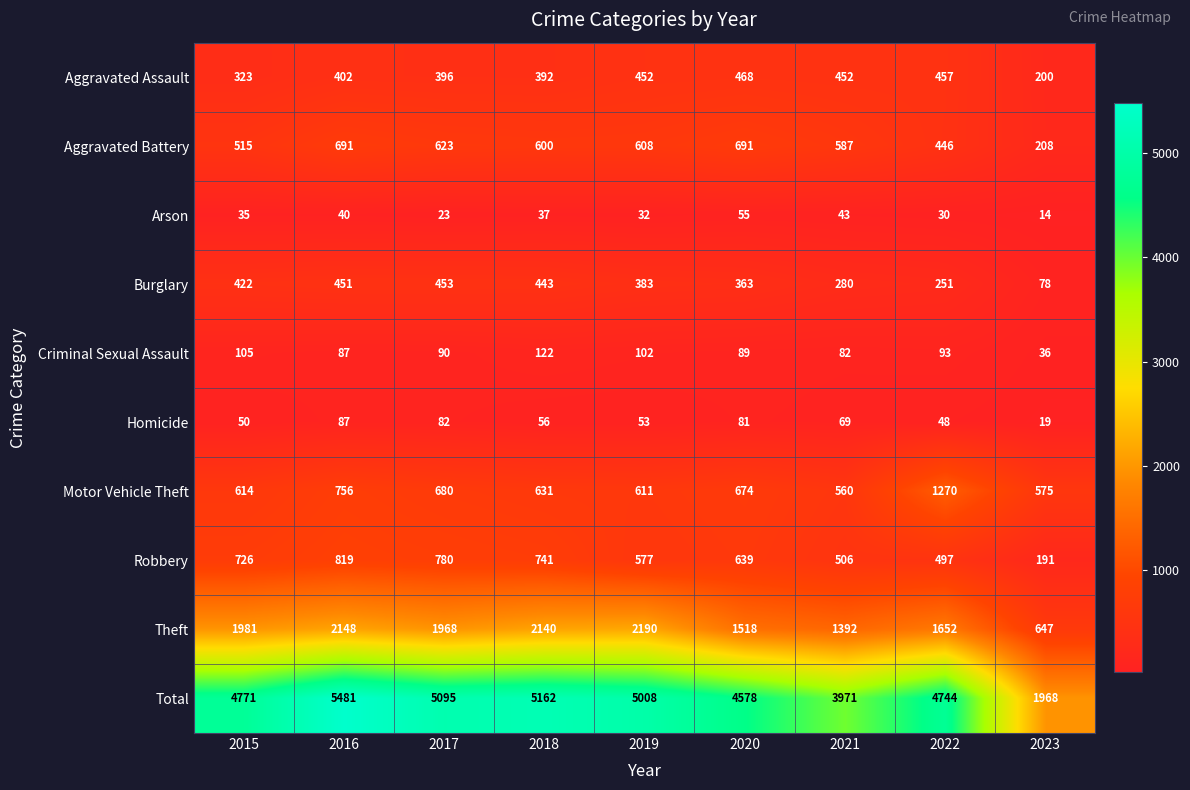

List the labels in order of Theft value, smallest first.

2023, 2021, 2020, 2022, 2017, 2015, 2018, 2016, 2019